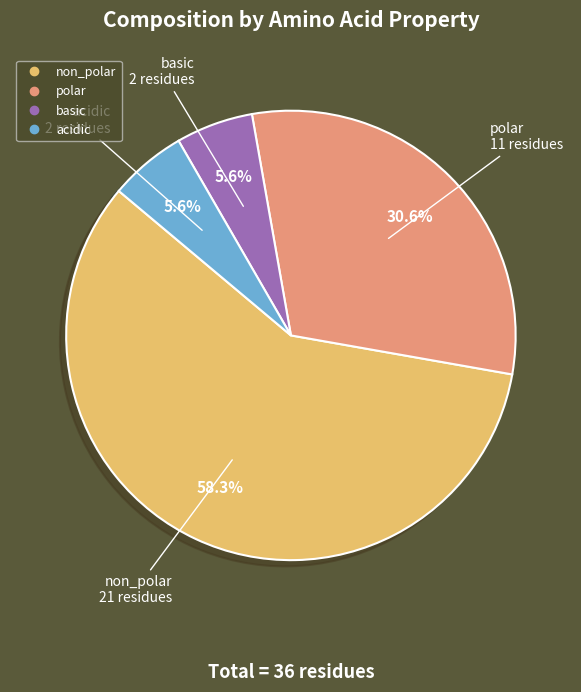

What percentage is NOT represented by acidic?

94.4%